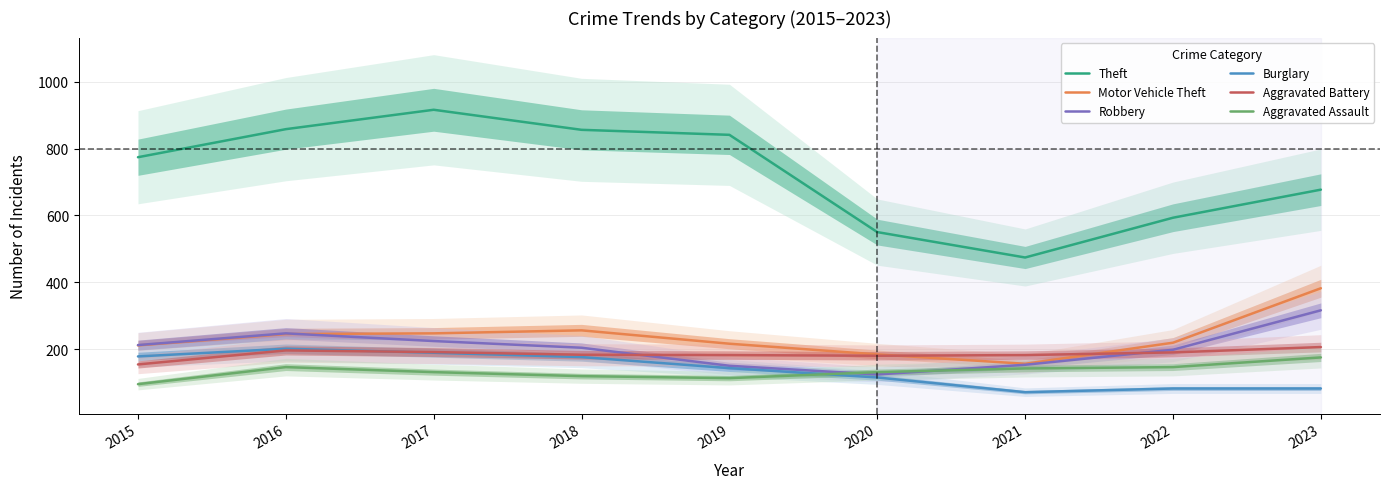

In Motor Vehicle Theft, how many points are higher than both neighbors (excluding endpoints)?

1